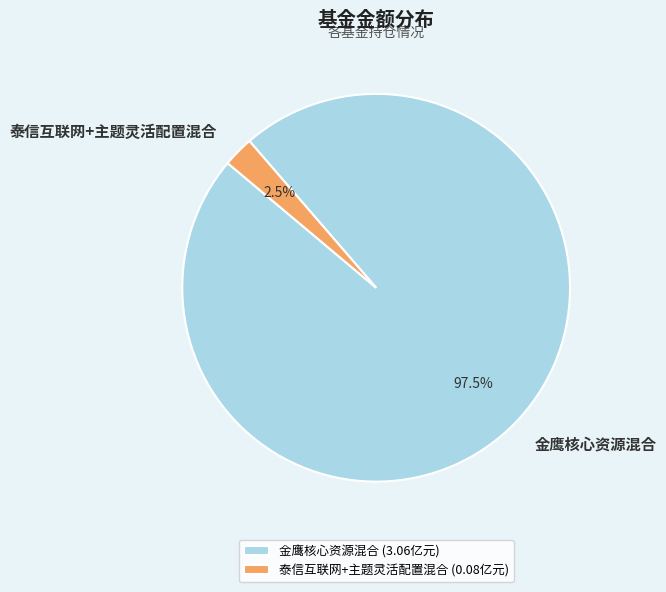

Is 金鹰核心资源混合 the majority of the pie?

Yes